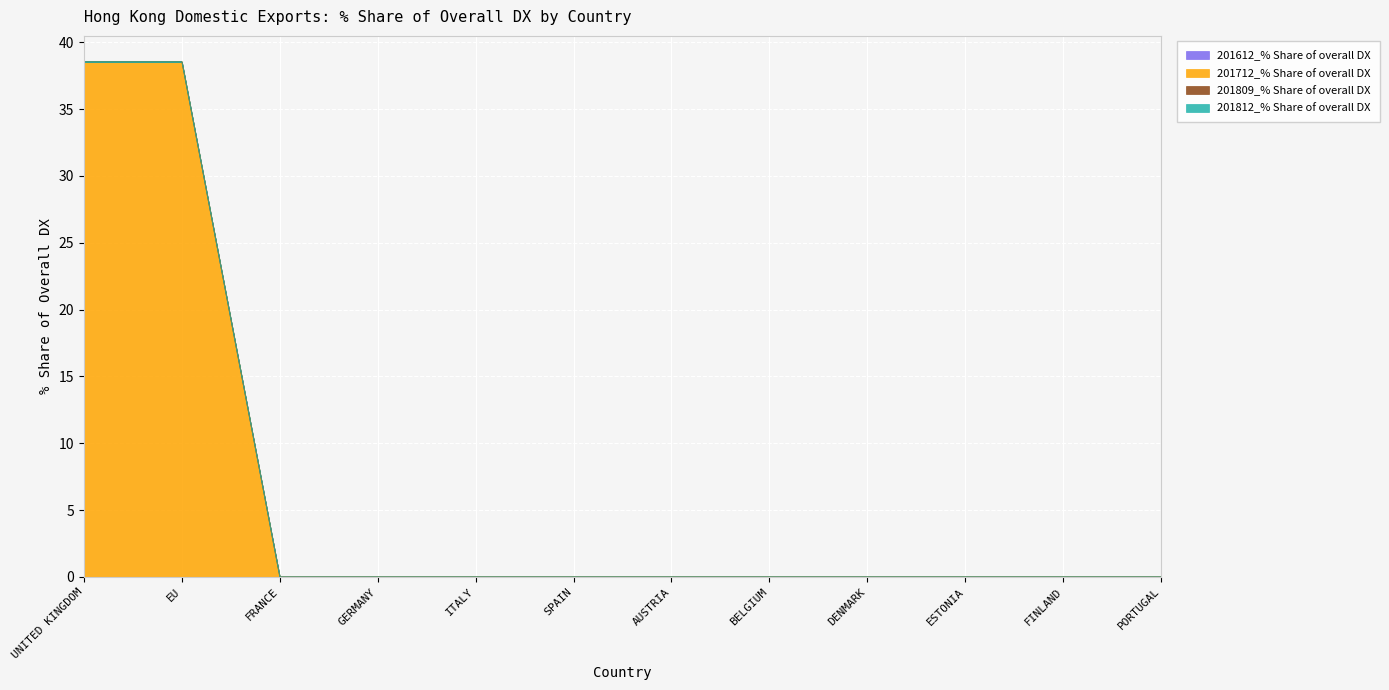

Rank the series by their maximum value, from lowest to highest.

201612_% Share of overall DX, 201809_% Share of overall DX, 201812_% Share of overall DX, 201712_% Share of overall DX